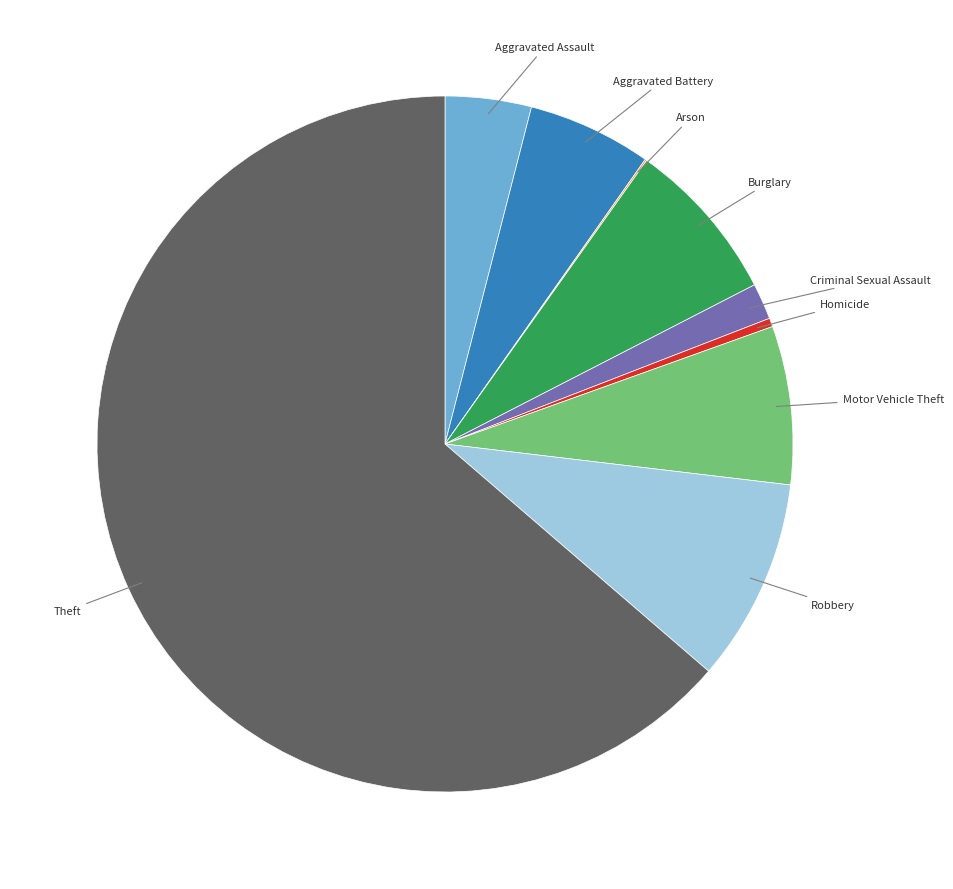

Is there any slice that represents more than half of the pie?

Yes